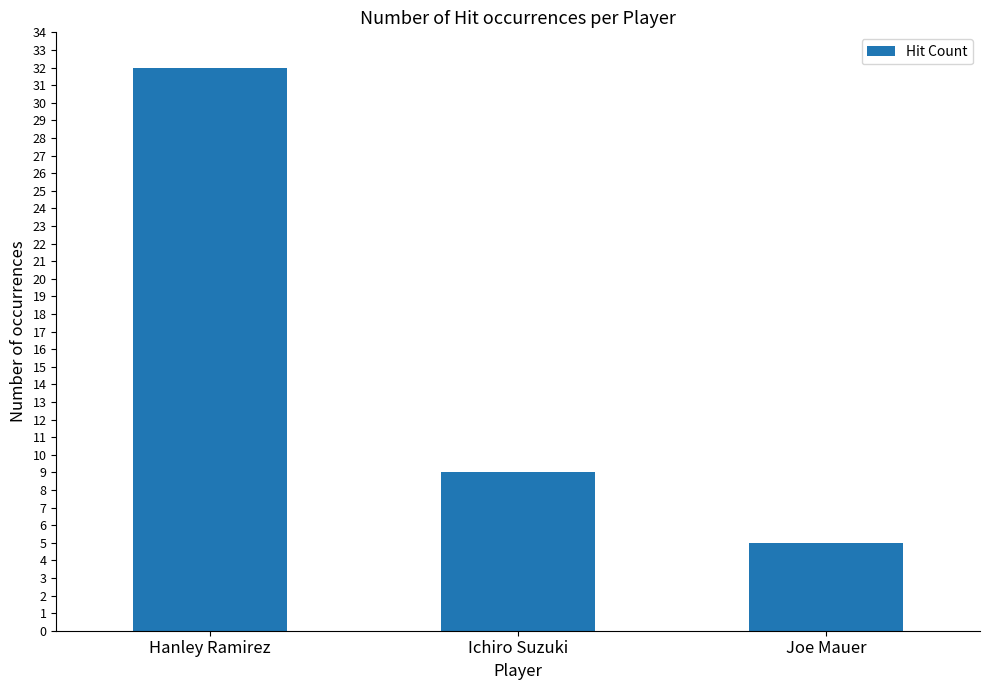

Rank the categories by value from lowest to highest.

Joe Mauer, Ichiro Suzuki, Hanley Ramirez